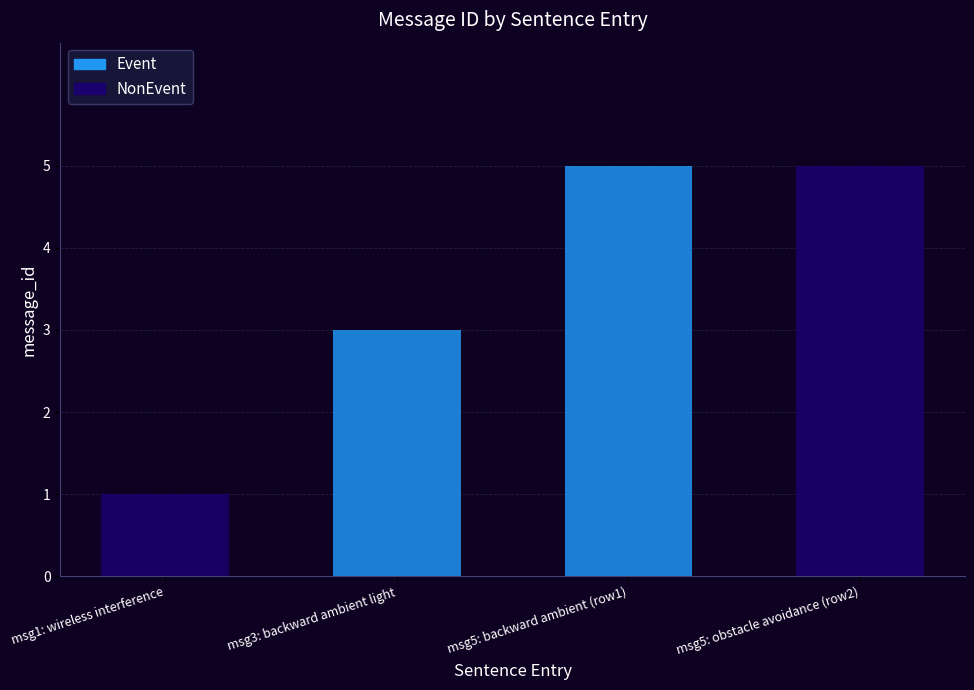

Between downward ambient light too low obstacle backward ambient light too low and strong wireless interference please fly with caution, which is larger?

downward ambient light too low obstacle backward ambient light too low